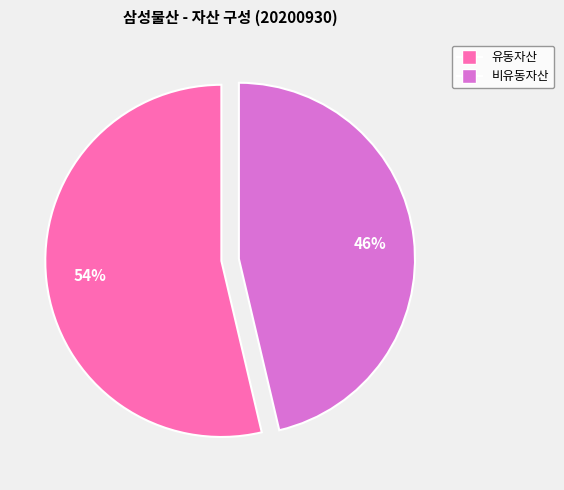

True or false: 유동자산 accounts for 54% of the total.

True